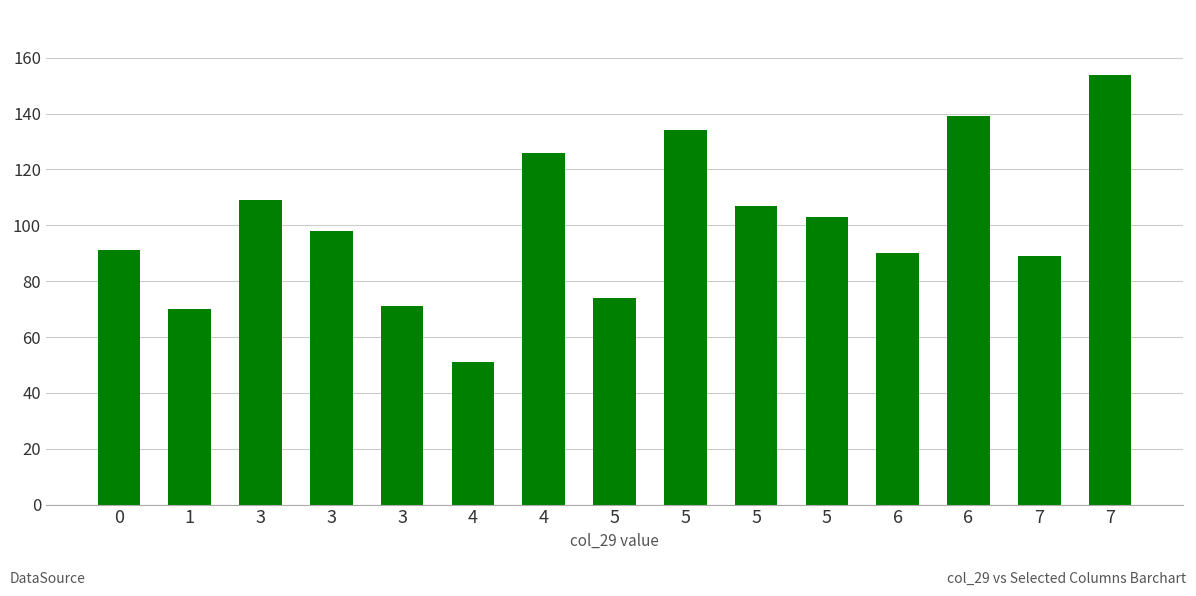

At which category does the chart reach its minimum across all series?

4